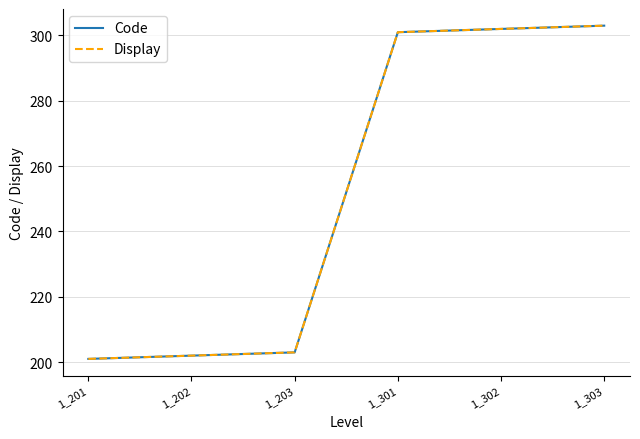

Reading right to left, extract all data points from this chart.

Code: 1_303=303	1_302=302	1_301=301	1_203=203	1_202=202	1_201=201
Display: 1_303=303	1_302=302	1_301=301	1_203=203	1_202=202	1_201=201